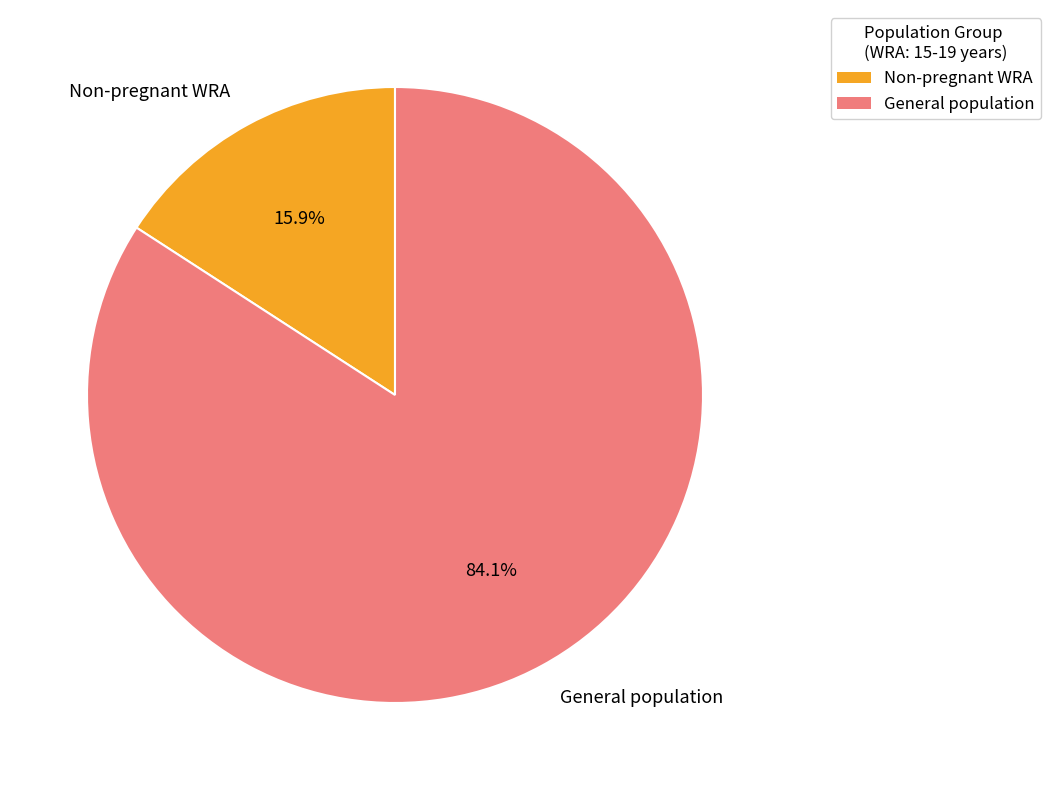

Is there any slice that represents more than half of the pie?

Yes